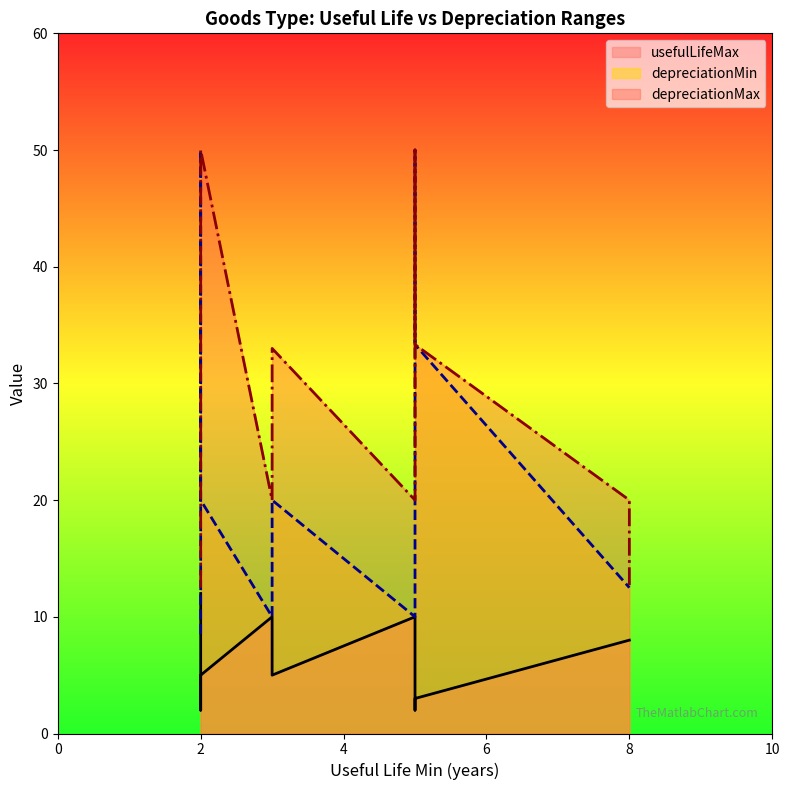

What is the difference between the second highest and second lowest values in the depreciationMax series?

37.5